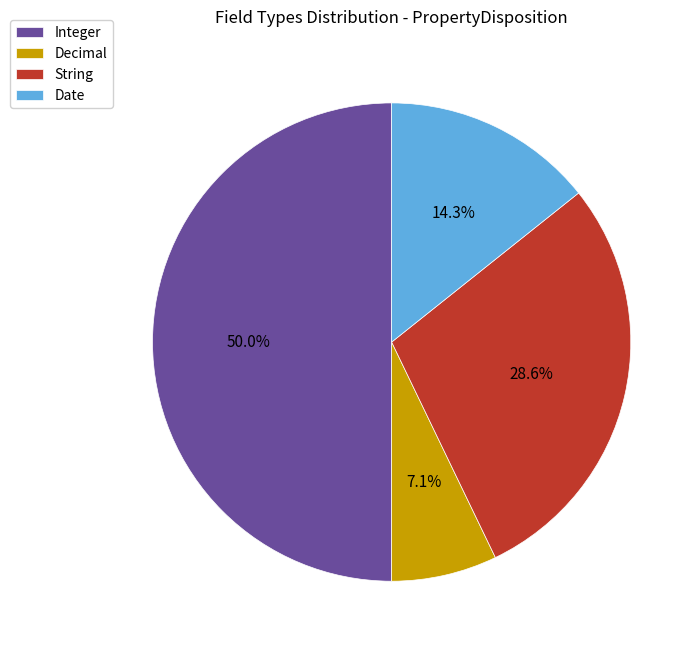

Which category has the biggest portion of the pie?

Integer